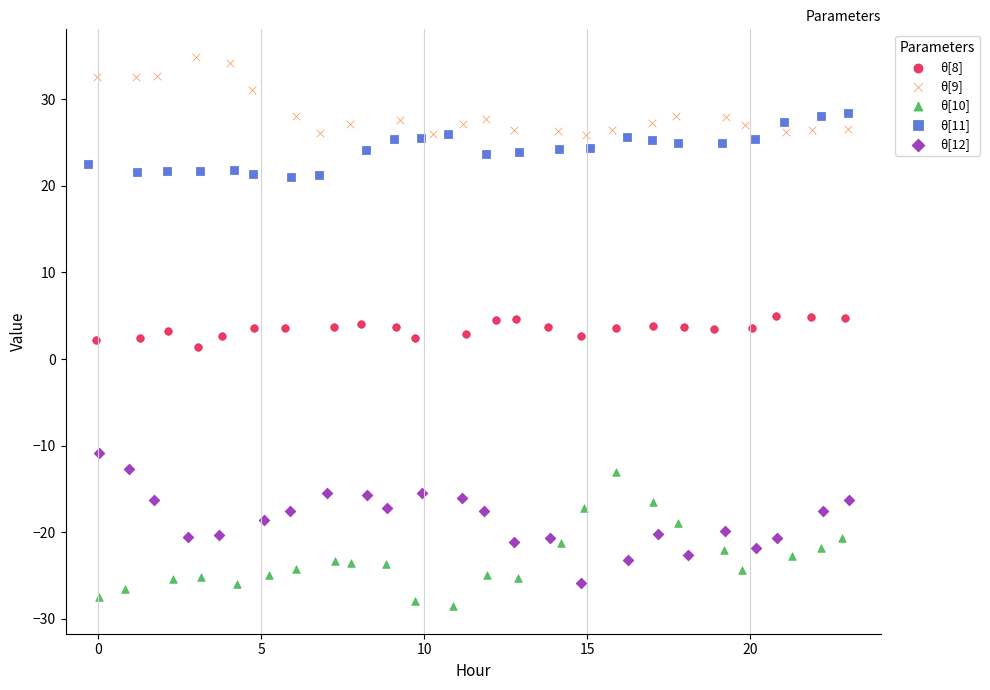

Which series contains the highest Y value?

θ[9]